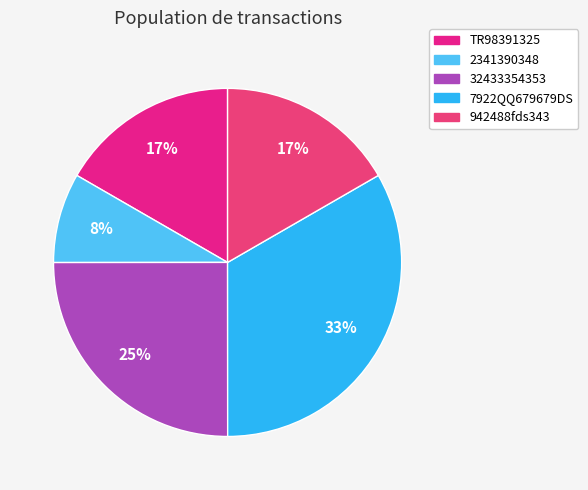

Which slice is the smallest?

2341390348